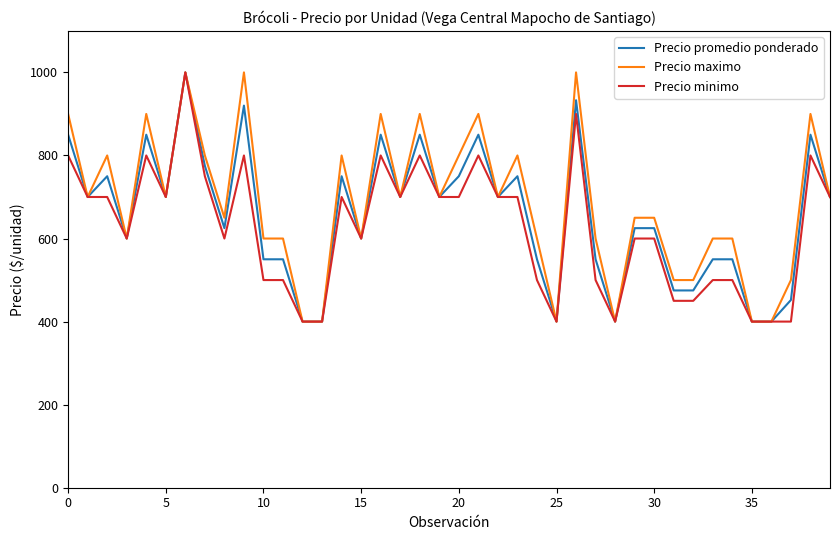

Reading left to right, list all the values displayed in this chart.

Precio promedio ponderado: 850	700	750	600	850	700	1000	775	625	920	550	550	400	400	750	600	850	700	850	700	750	850	700	750	550	400	933	550	400	625	625	475	475	550	550	400	400	452	850	700
Precio maximo: 900	700	800	600	900	700	1000	800	650	1000	600	600	400	400	800	600	900	700	900	700	800	900	700	800	600	400	1000	600	400	650	650	500	500	600	600	400	400	500	900	700
Precio minimo: 800	700	700	600	800	700	1000	750	600	800	500	500	400	400	700	600	800	700	800	700	700	800	700	700	500	400	900	500	400	600	600	450	450	500	500	400	400	400	800	700